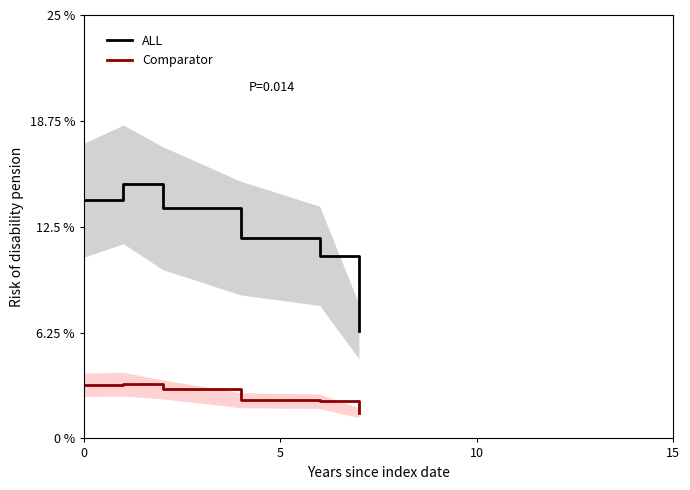

What is the lowest value of the ALL series?

6.3